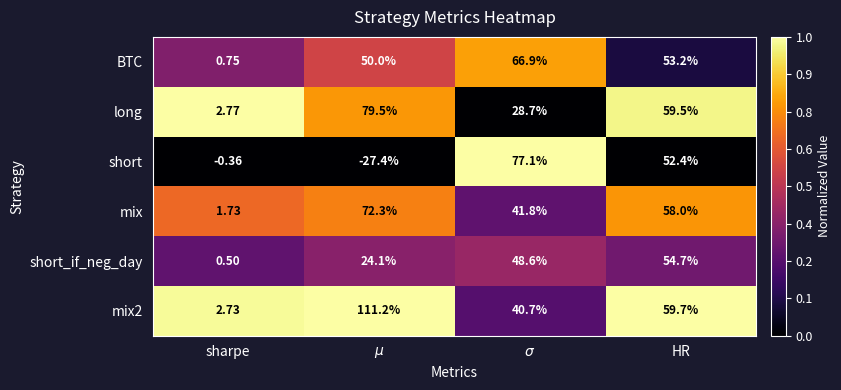

At which label is short closest to 24?

sharpe